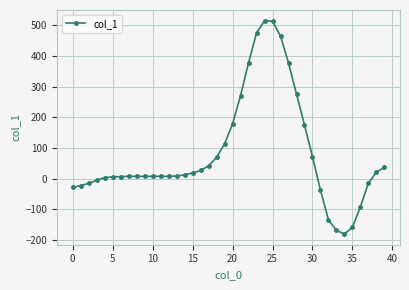

What is the maximum value shown in the chart?

515